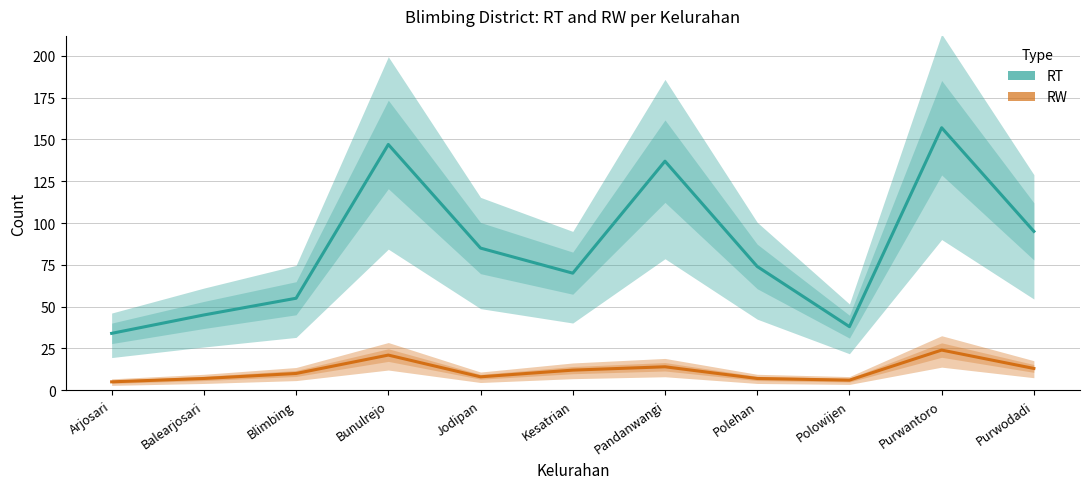

What is the value of the RW point at the 6th from the left?

12